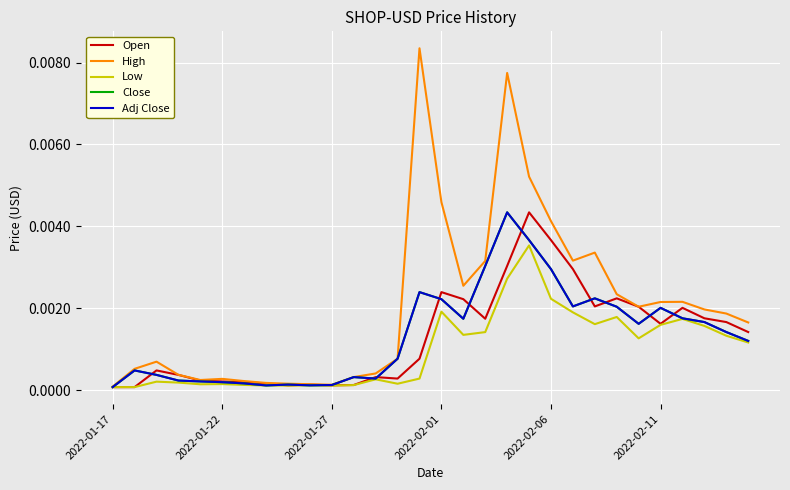

Does the chart display data point markers on the line(s)?

No